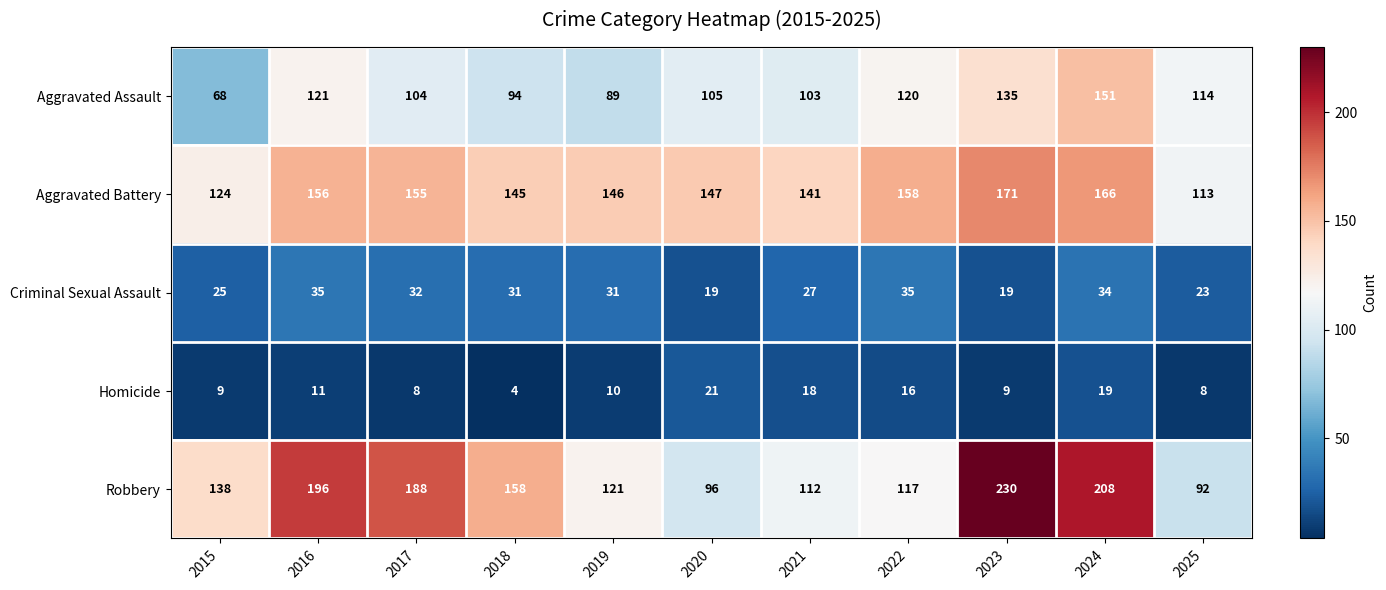

True or false: Aggravated Assault has a value of 33 at 2021.

False